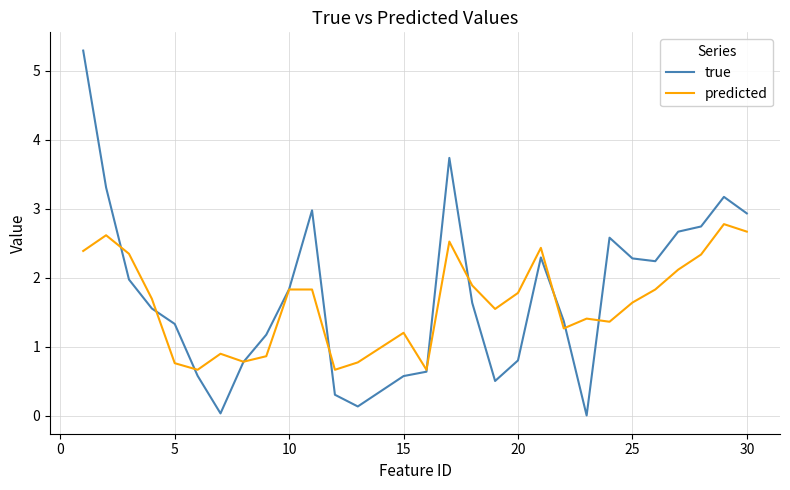

How many lines are shown in the chart?

2